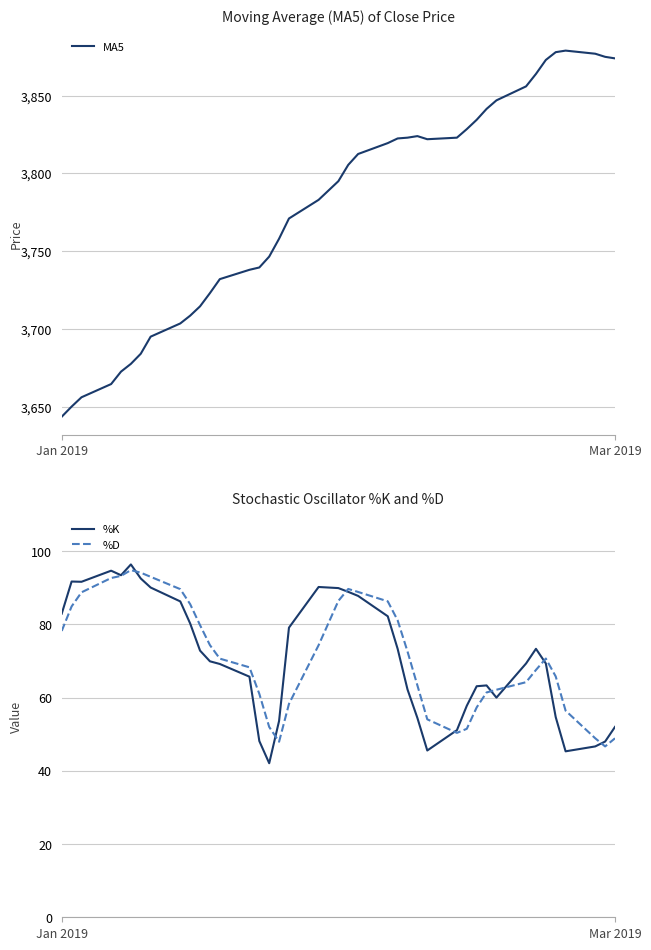

What is the lowest value of the %K series?

42.1